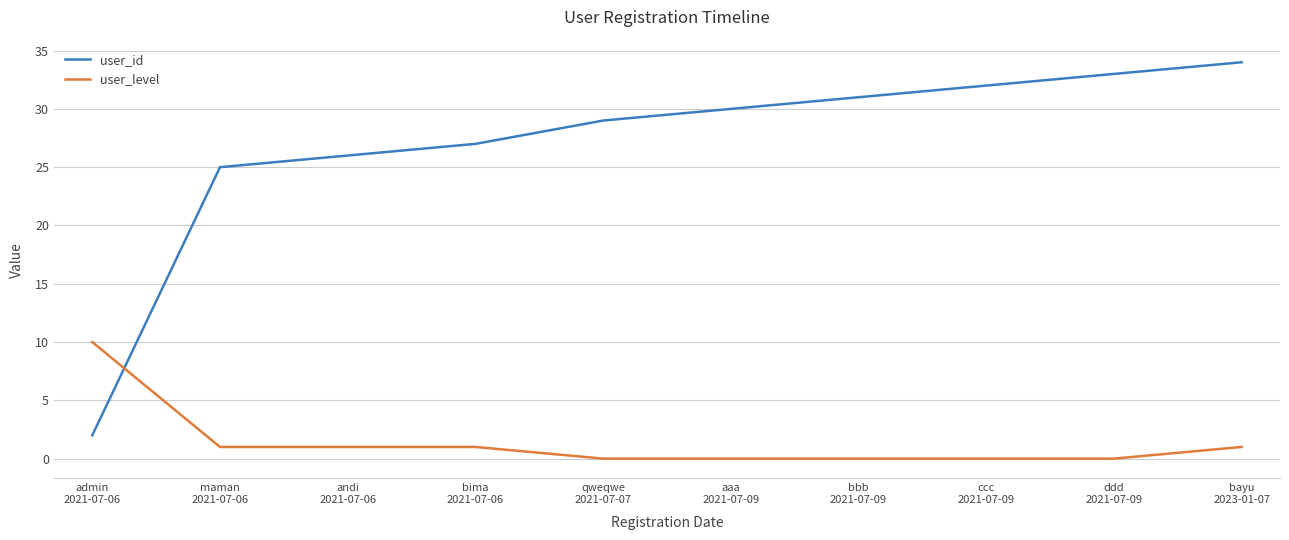

Rank the categories by user_id value from highest to lowest.

bayu
2023-01-07, ddd
2021-07-09, ccc
2021-07-09, bbb
2021-07-09, aaa
2021-07-09, qweqwe
2021-07-07, bima
2021-07-06, andi
2021-07-06, maman
2021-07-06, admin
2021-07-06